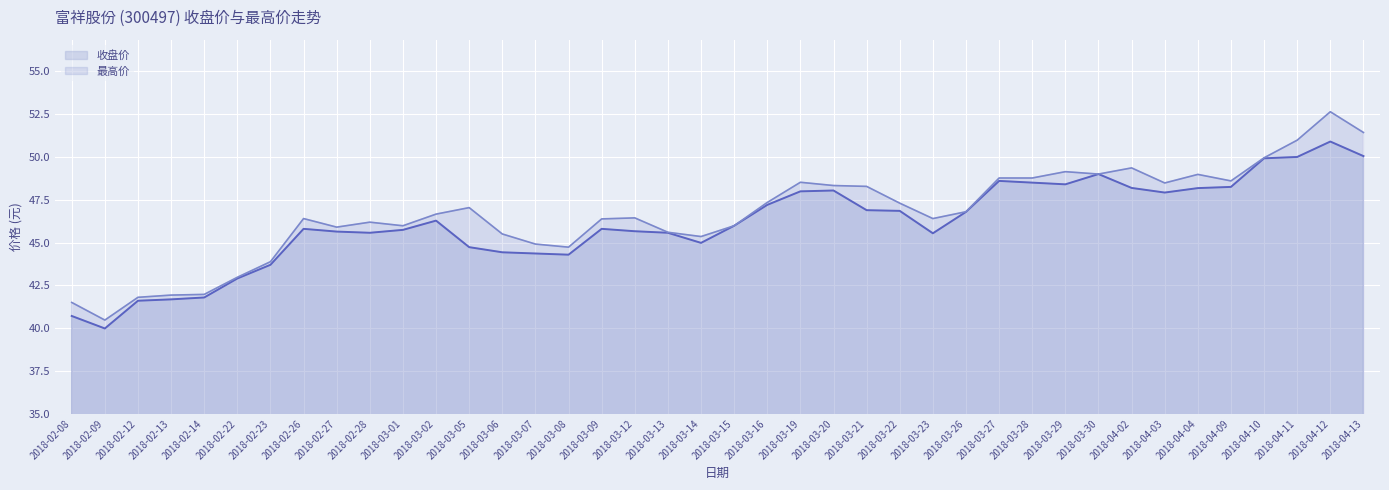

True or false: 最高价 and 收盘价 cross at least once.

False